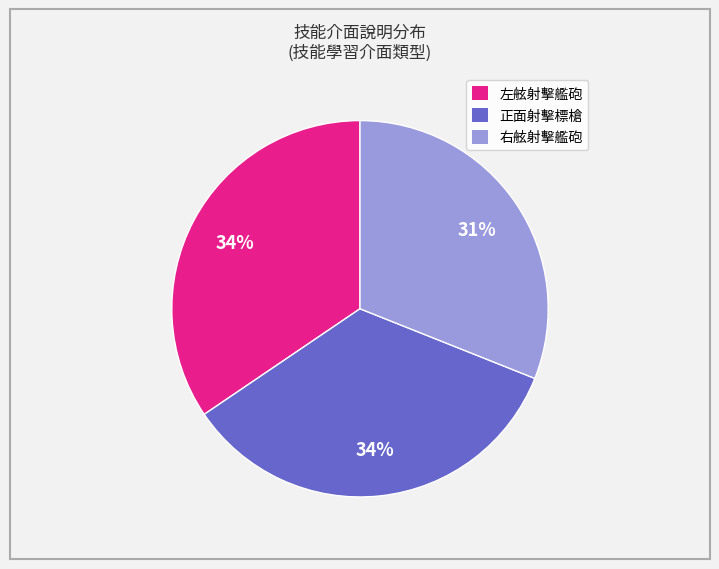

Is there a majority slice in this chart?

No